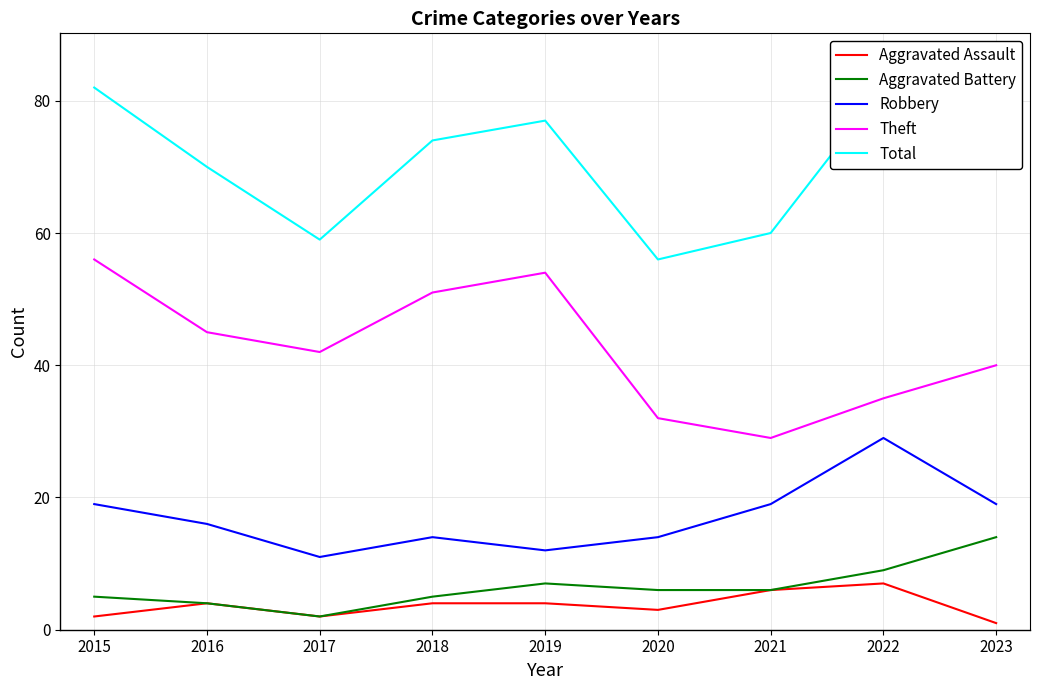

Which series changed the most between 2016 and 2017?

Total